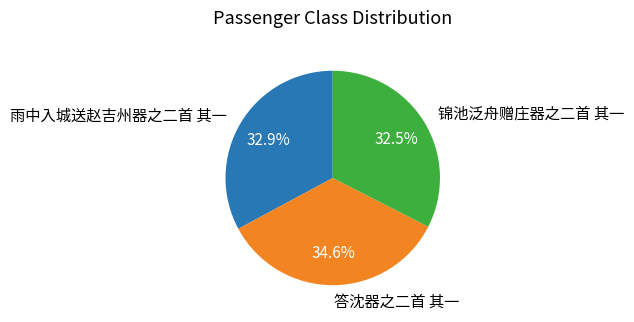

Approximately how many times larger is the value at 锦池泛舟赠庄器之二首 其一 compared to 答沈器之二首 其一?

0.9